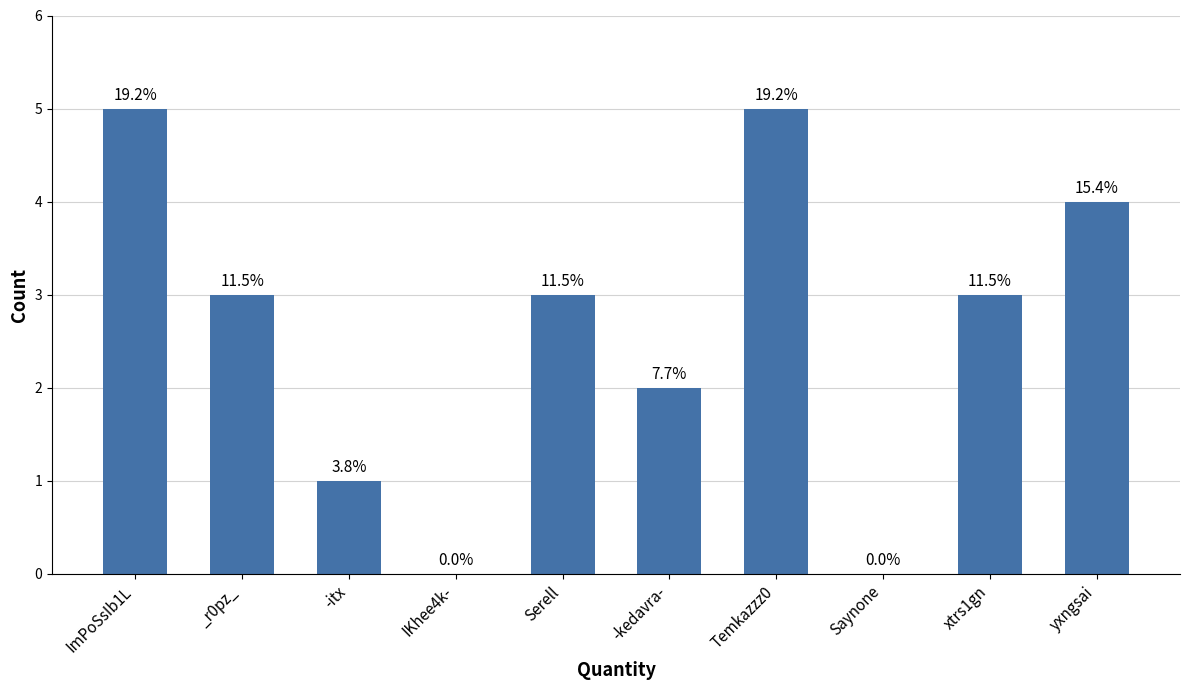

What is the average value?

3